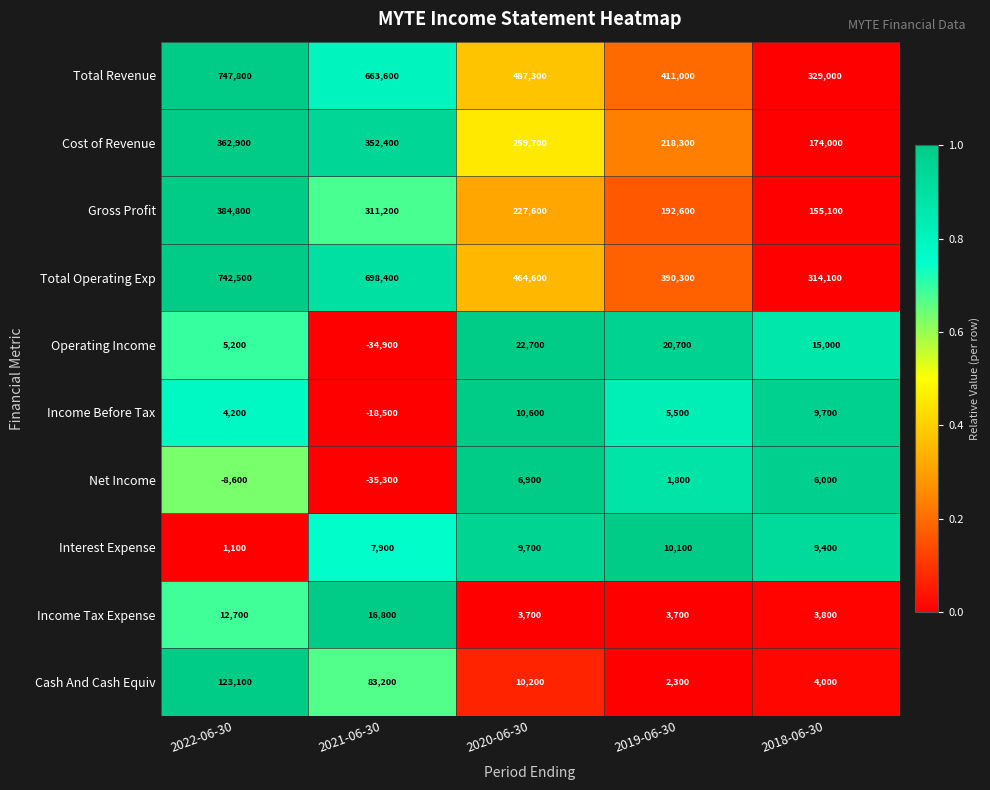

At which label does Gross Profit reach its peak?

2022-06-30